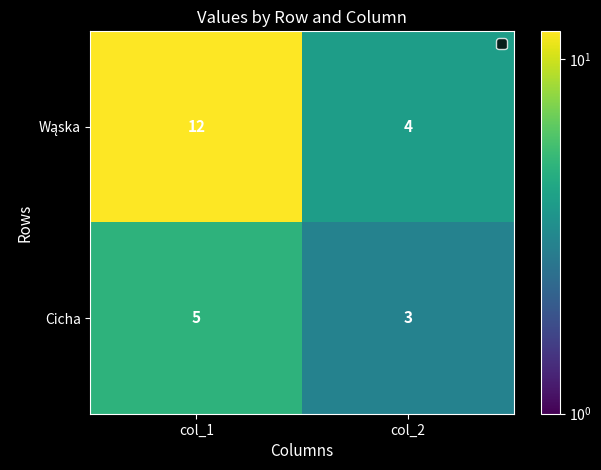

At which category is the sum across all series the highest?

col_1